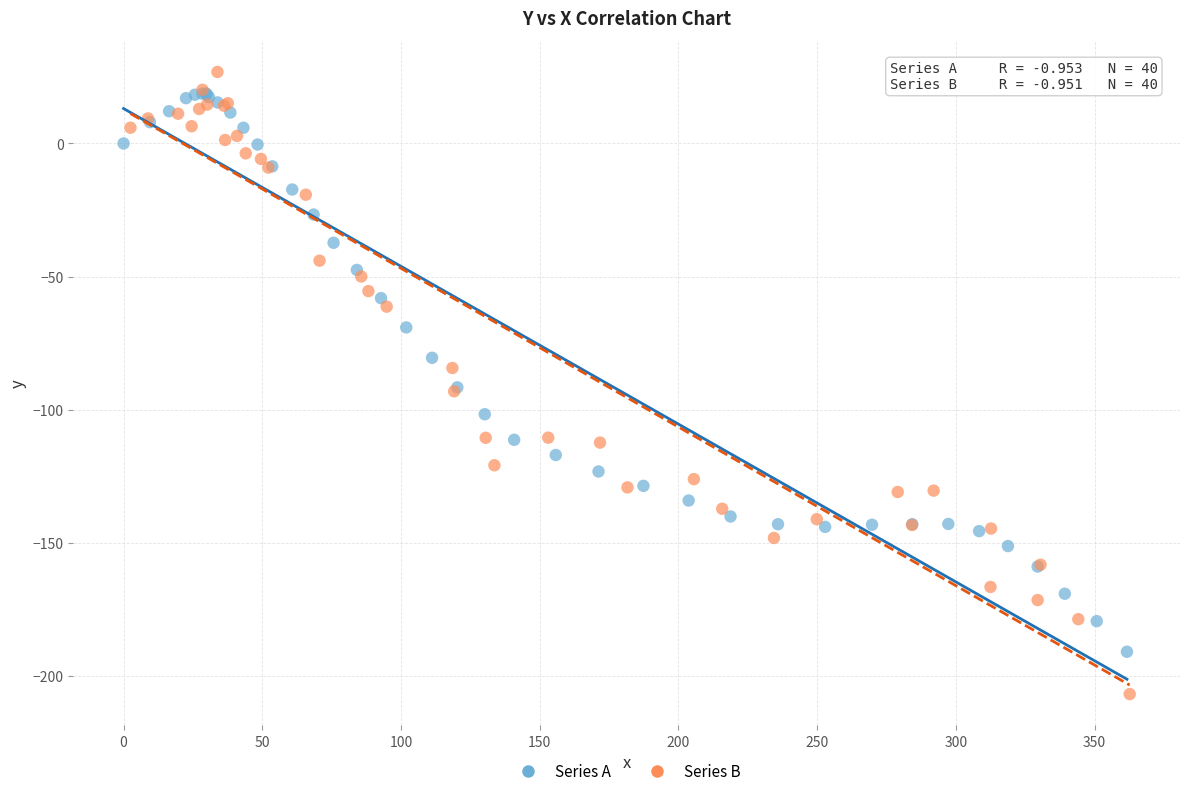

Which series contains the lowest Y value?

Series B